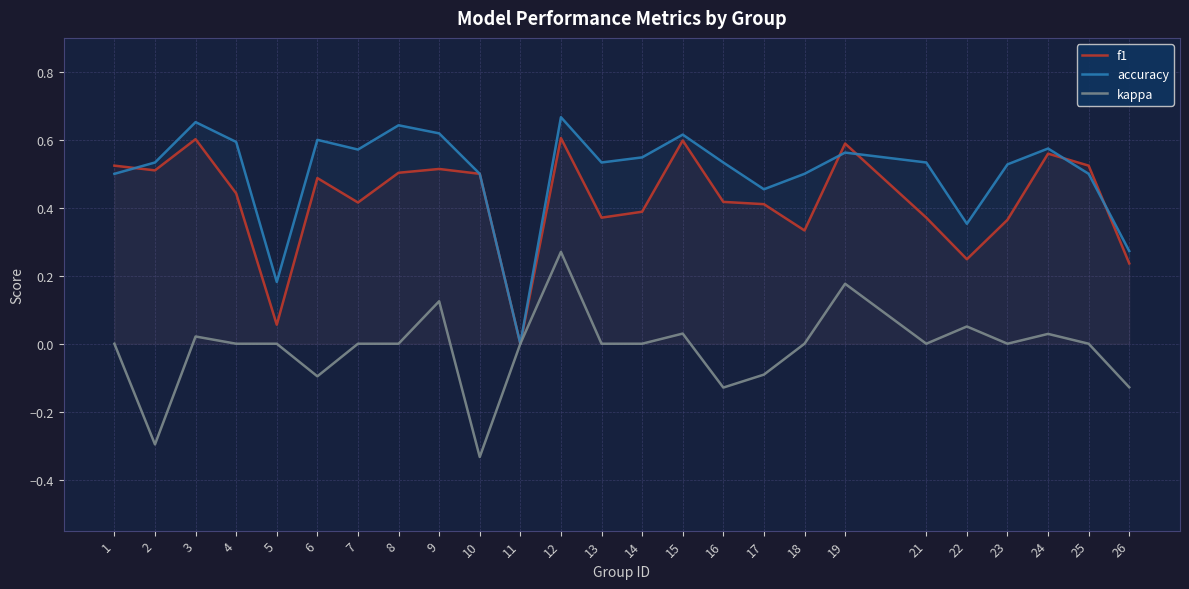

Where is the first local maximum for f1?

3